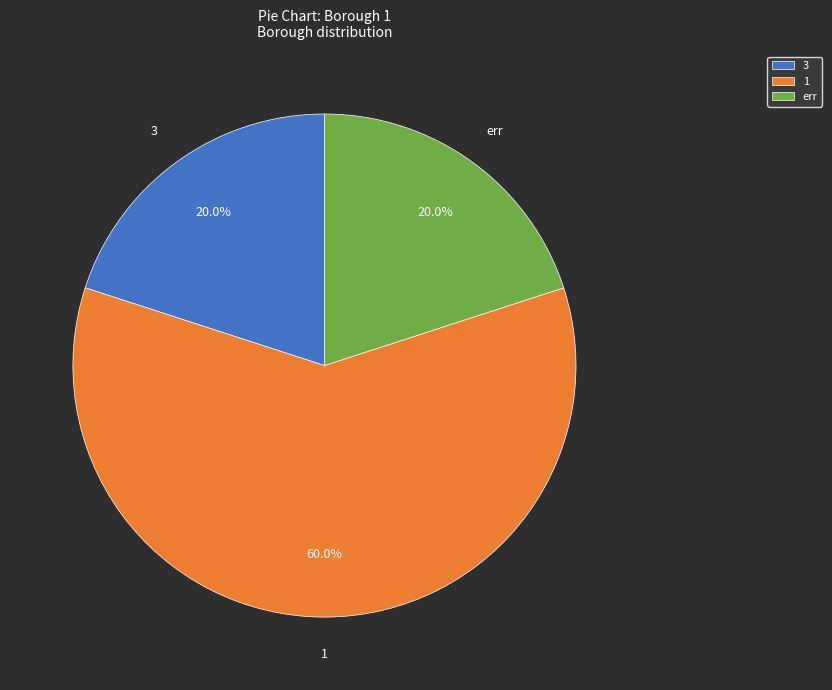

Does 3 account for over 50% of the chart?

No